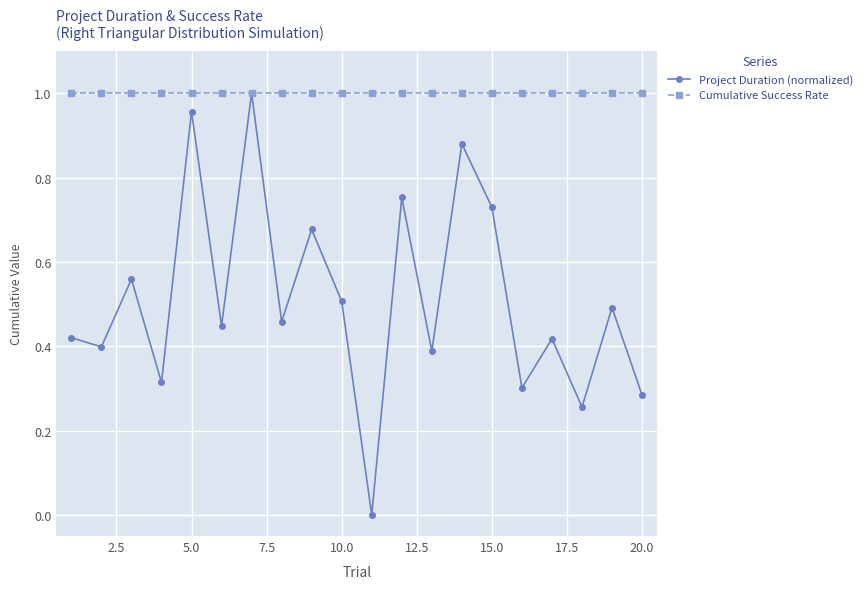

Which series has the largest total across all categories?

Cumulative Success Rate